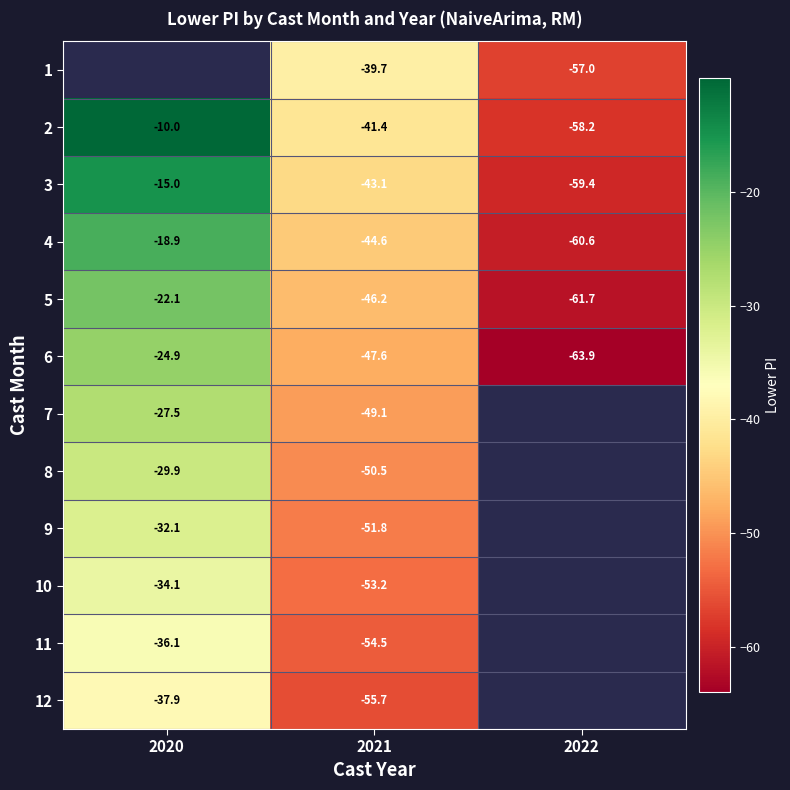

True or false: 1 has a value of -16.1 at 2021.

False